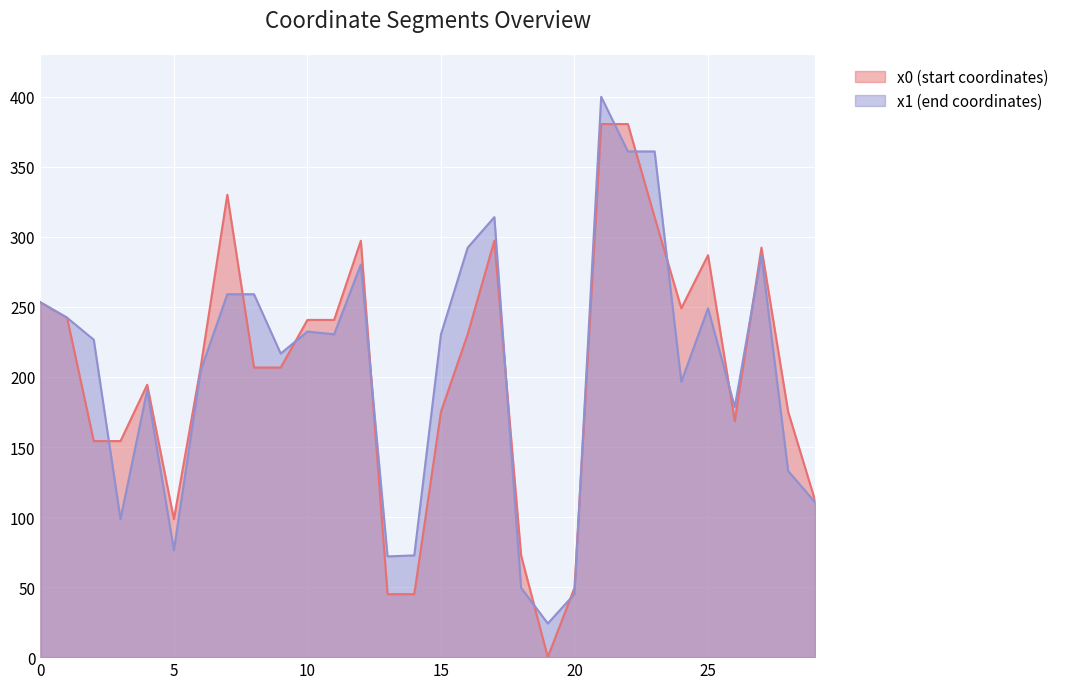

Does the chart display data point markers on the line(s)?

No